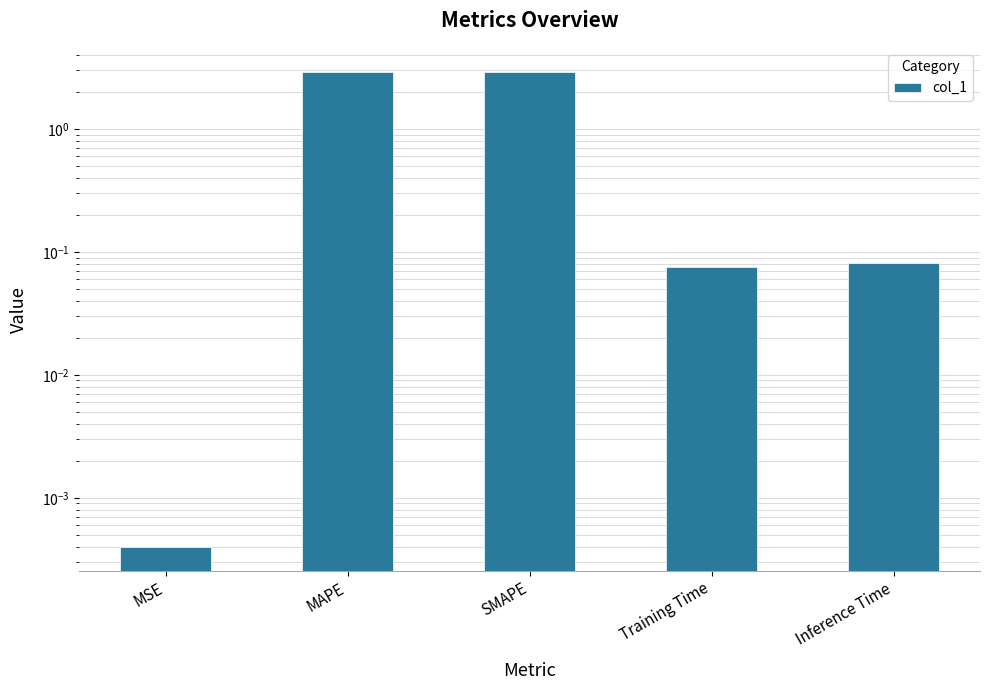

What is the difference between the values at SMAPE and MSE?

2.9